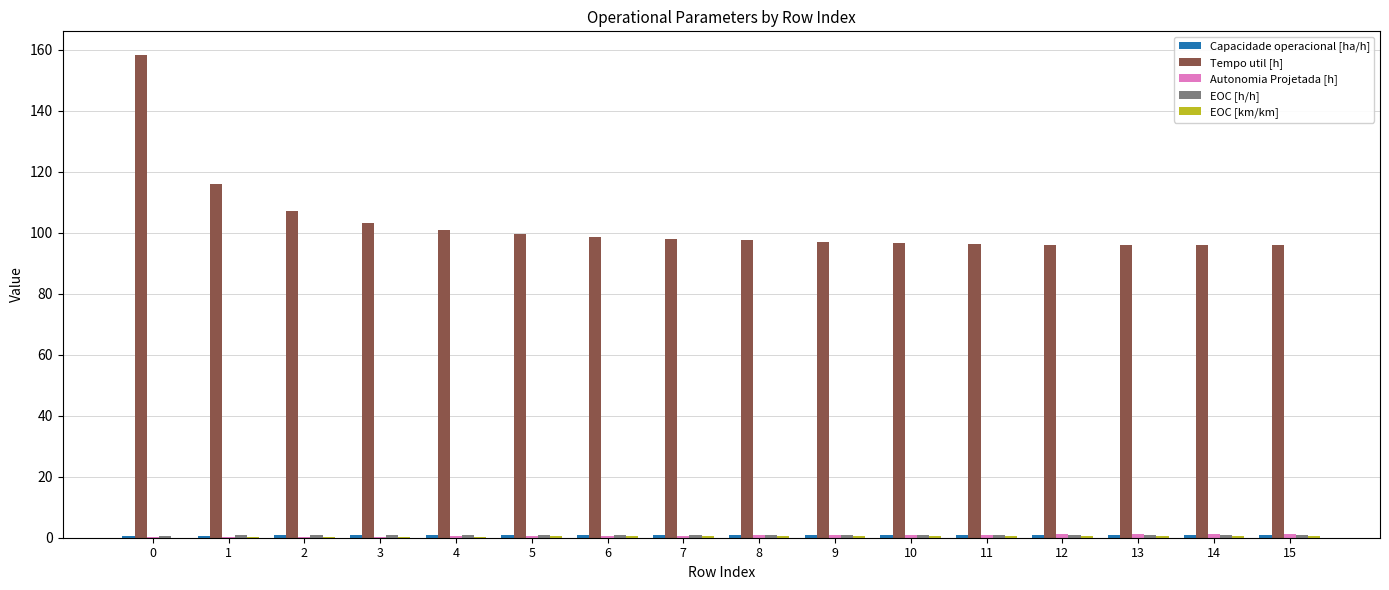

What is the greatest value displayed?

158.2